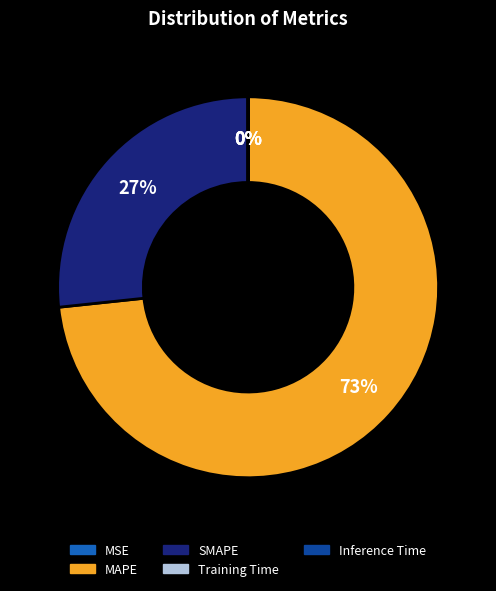

Which category has the biggest portion of the pie?

MAPE